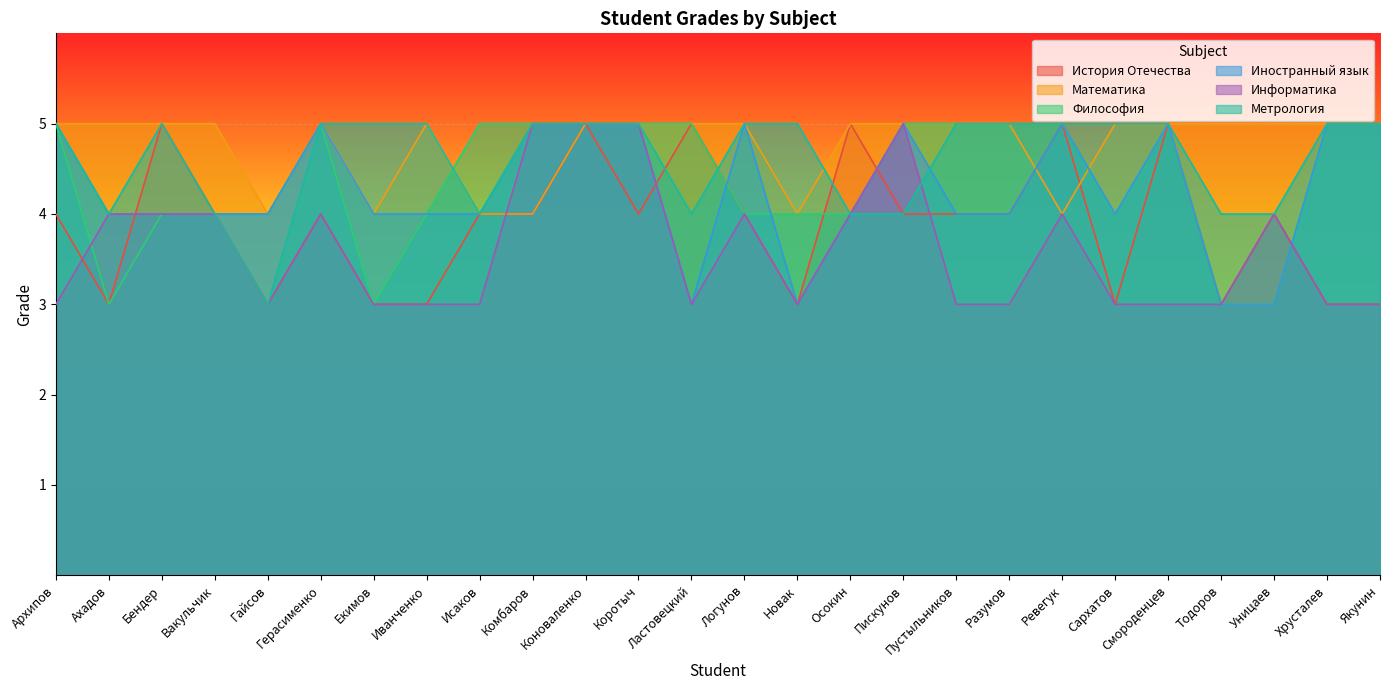

At which label does История Отечества reach its peak?

Бендер